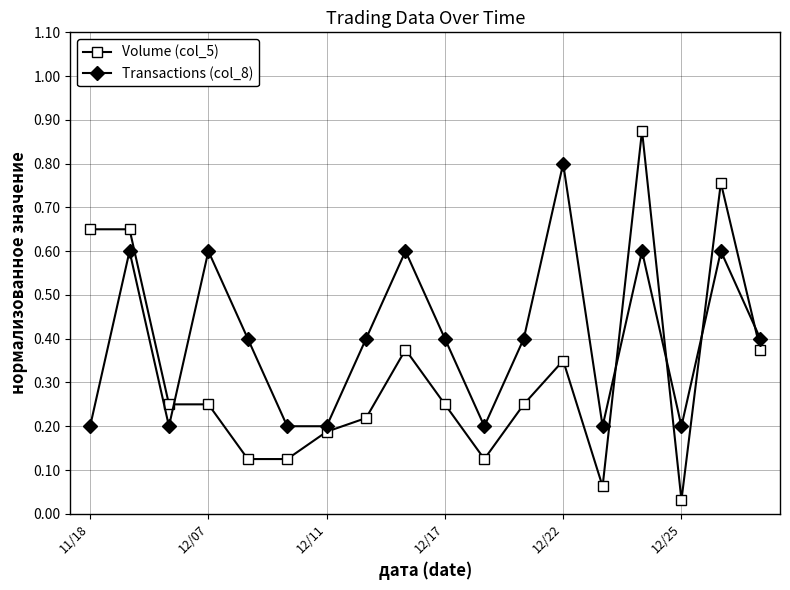

Rank the series by their maximum value, from lowest to highest.

Transactions (col_8), Volume (col_5)